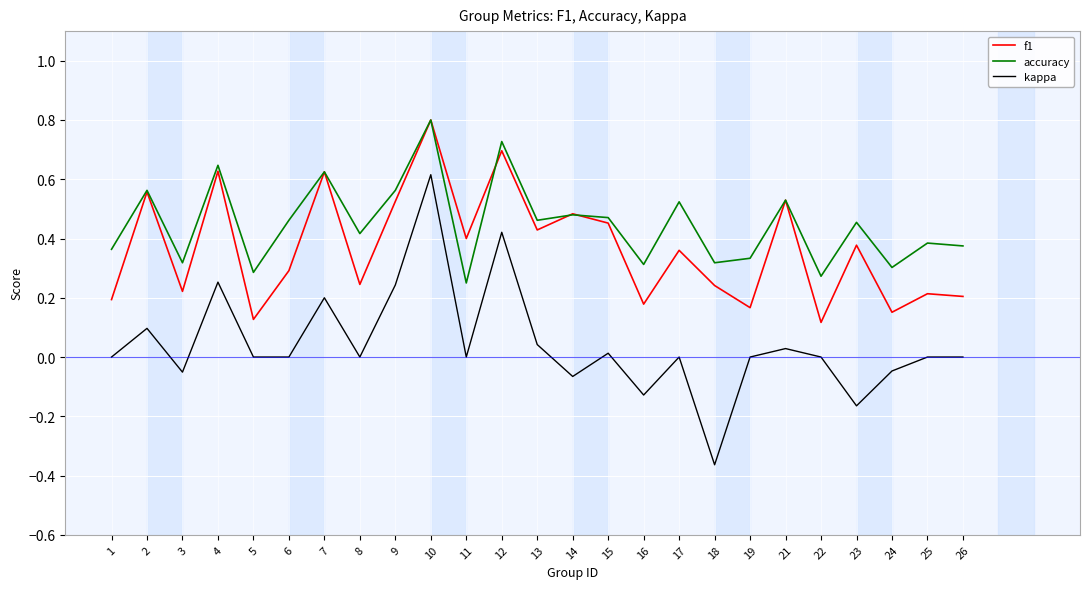

The value of kappa at 7 is 0.2. True or false?

True